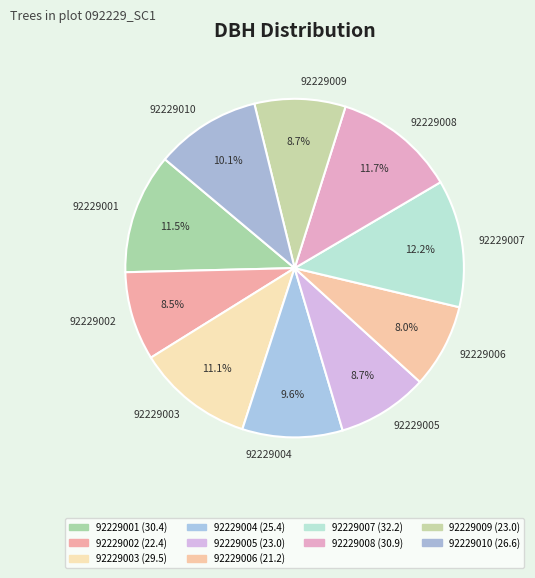

Approximately how many times larger is the value at 92229005 compared to 92229003?

0.8